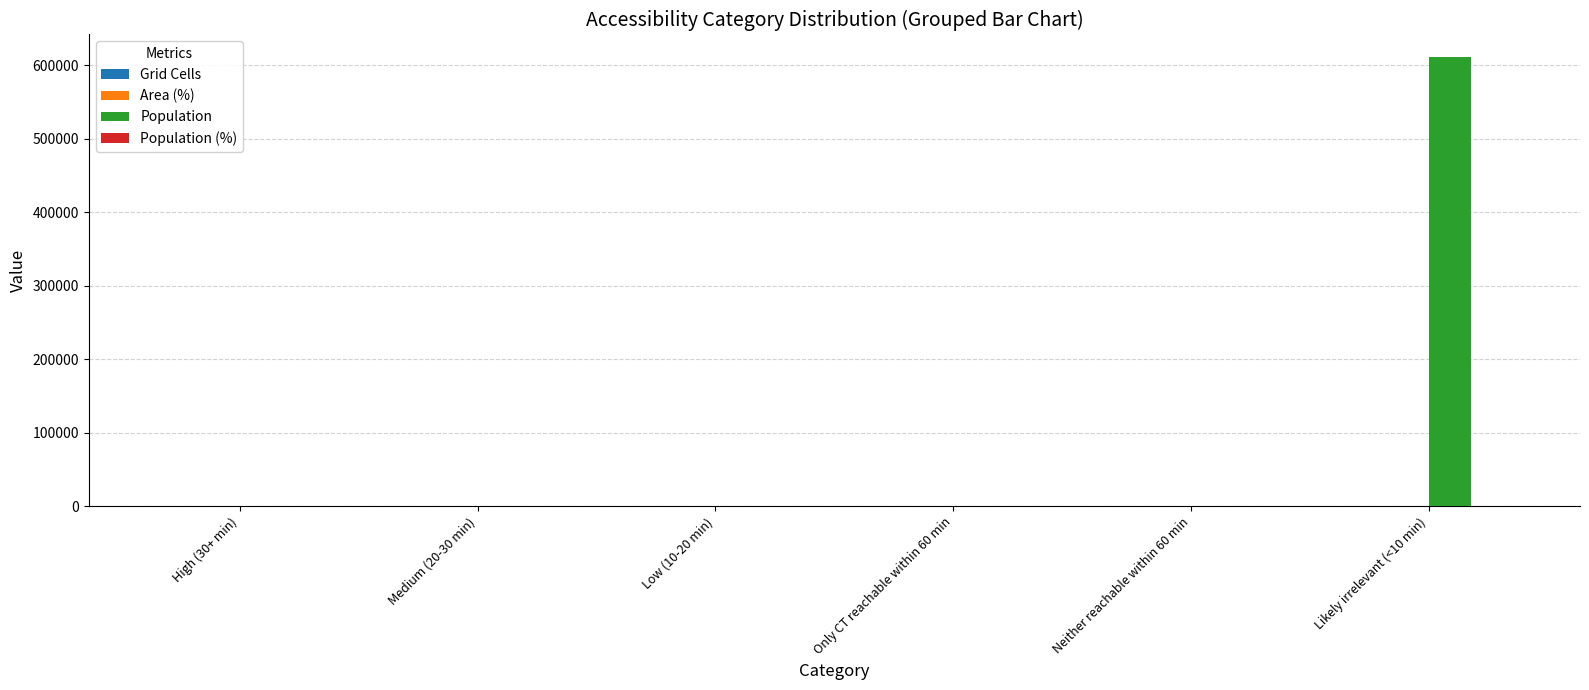

At which category is the sum across all series the highest?

Likely irrelevant (<10 min)